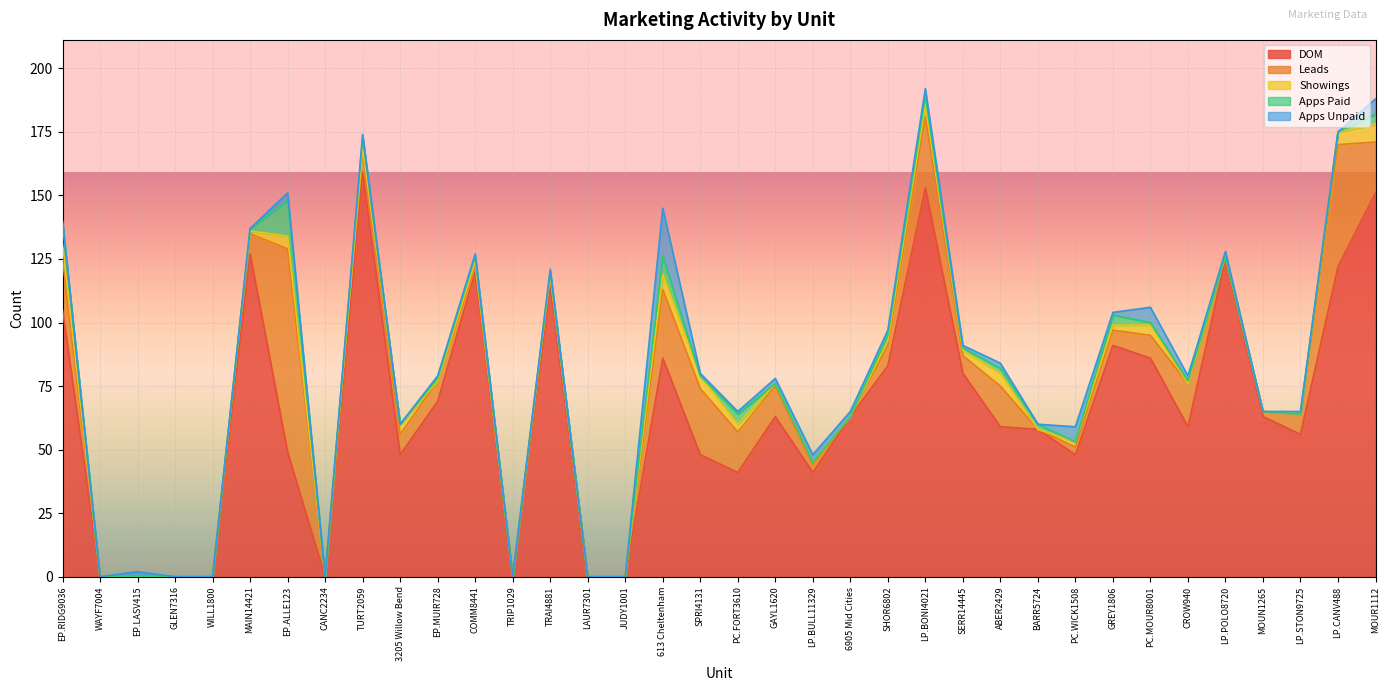

Between LP.STON9725 and TRIP1029, which is larger?

LP.STON9725